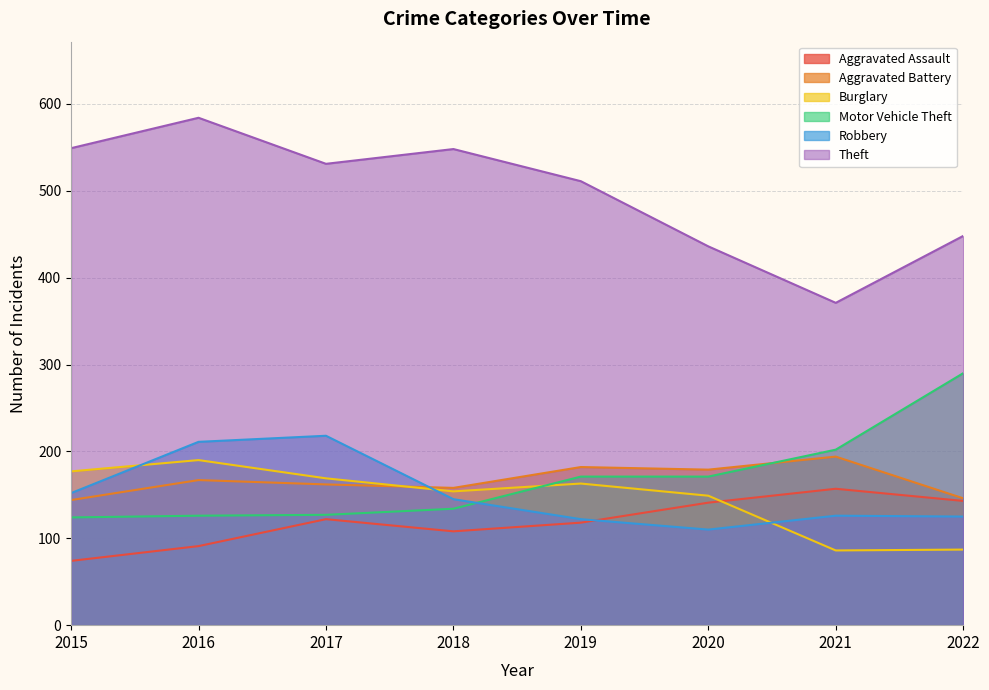

Read the Aggravated Assault value at 2020, to the nearest 5.

140